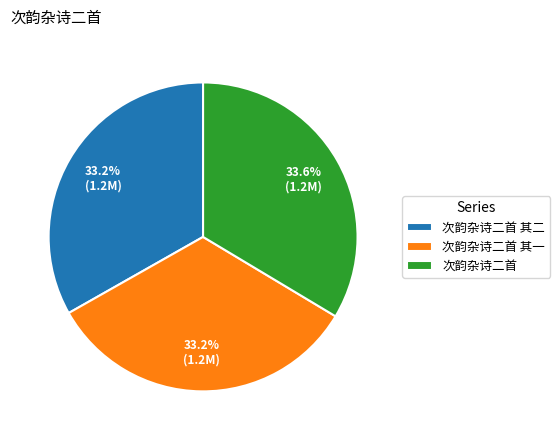

Is it true that 次韵杂诗二首 其一 is 41% of the pie?

False